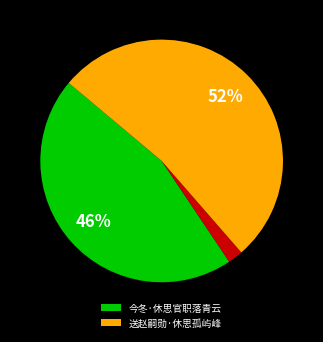

To the nearest percent, what is the difference between the largest and smallest slice percentages?

50%